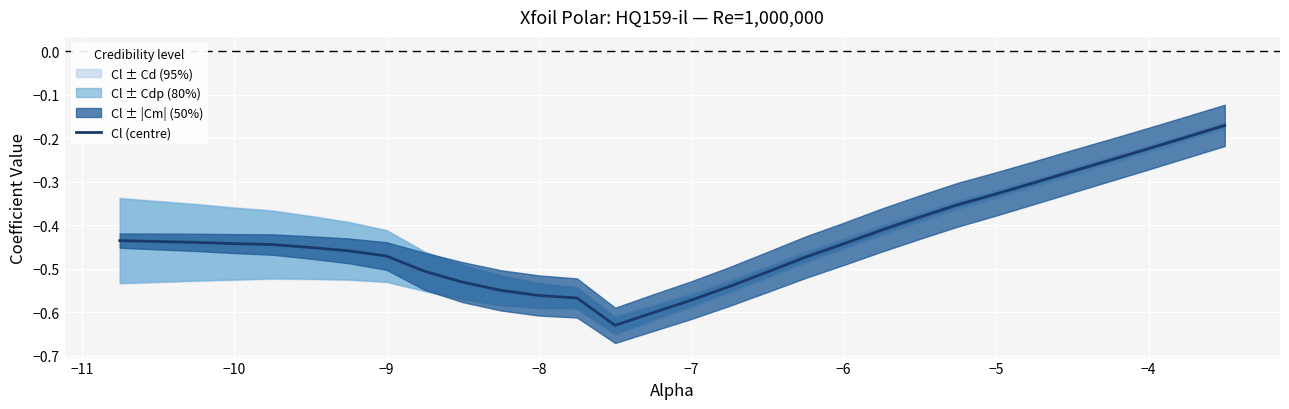

What is the value of the 28th point from the left?

-0.2